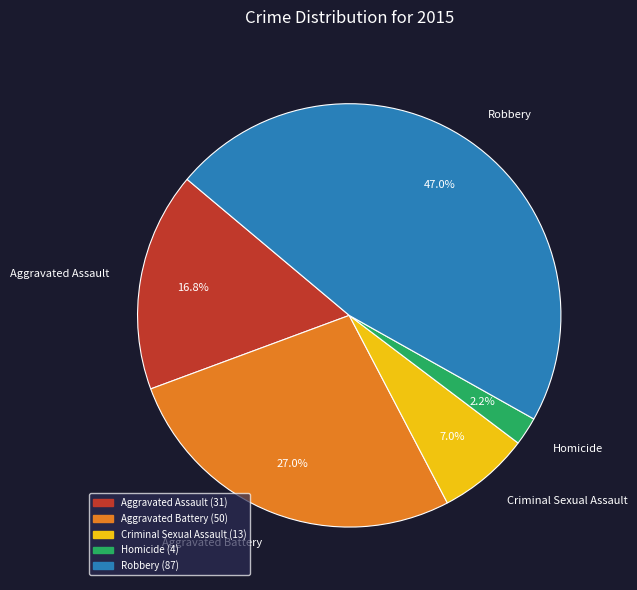

How much of the chart is everything except Robbery?

53.0%